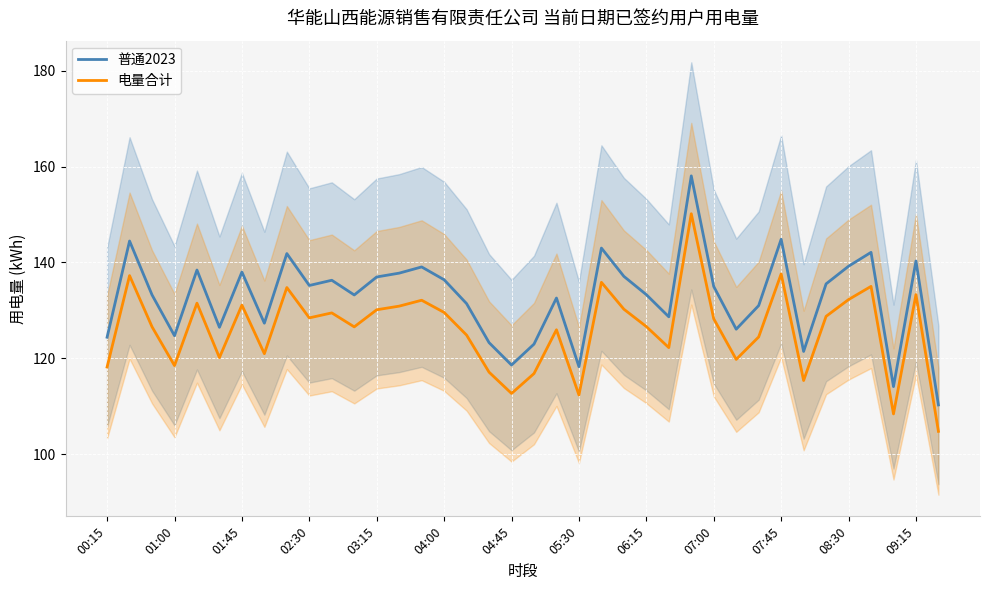

True or false: 普通2023 has a value of 133.3 at 06:15.

True